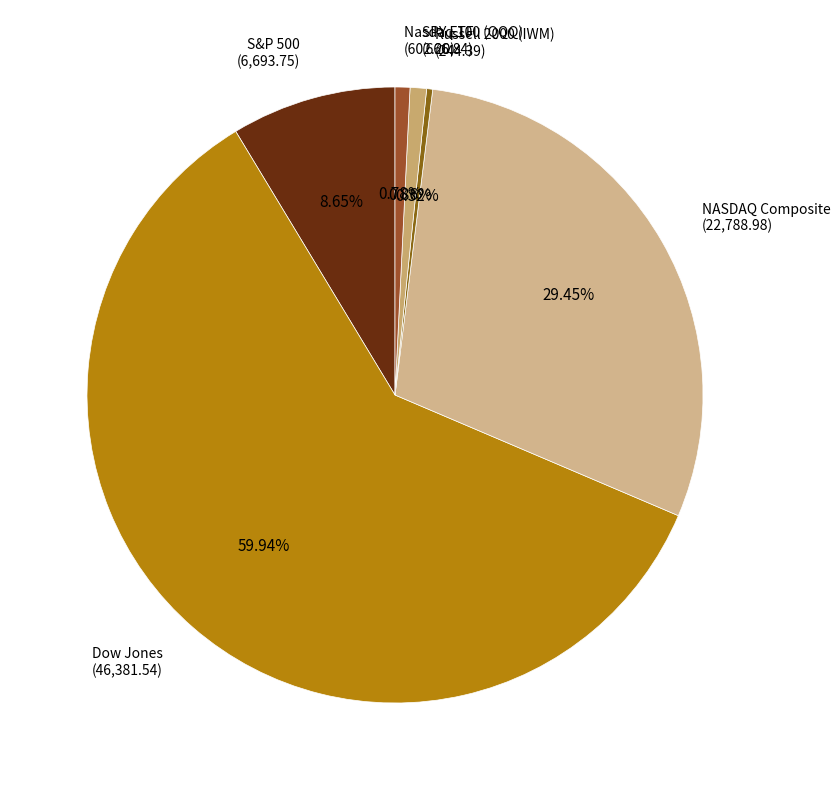

How much of the chart is everything except S&P 500?

91.3%